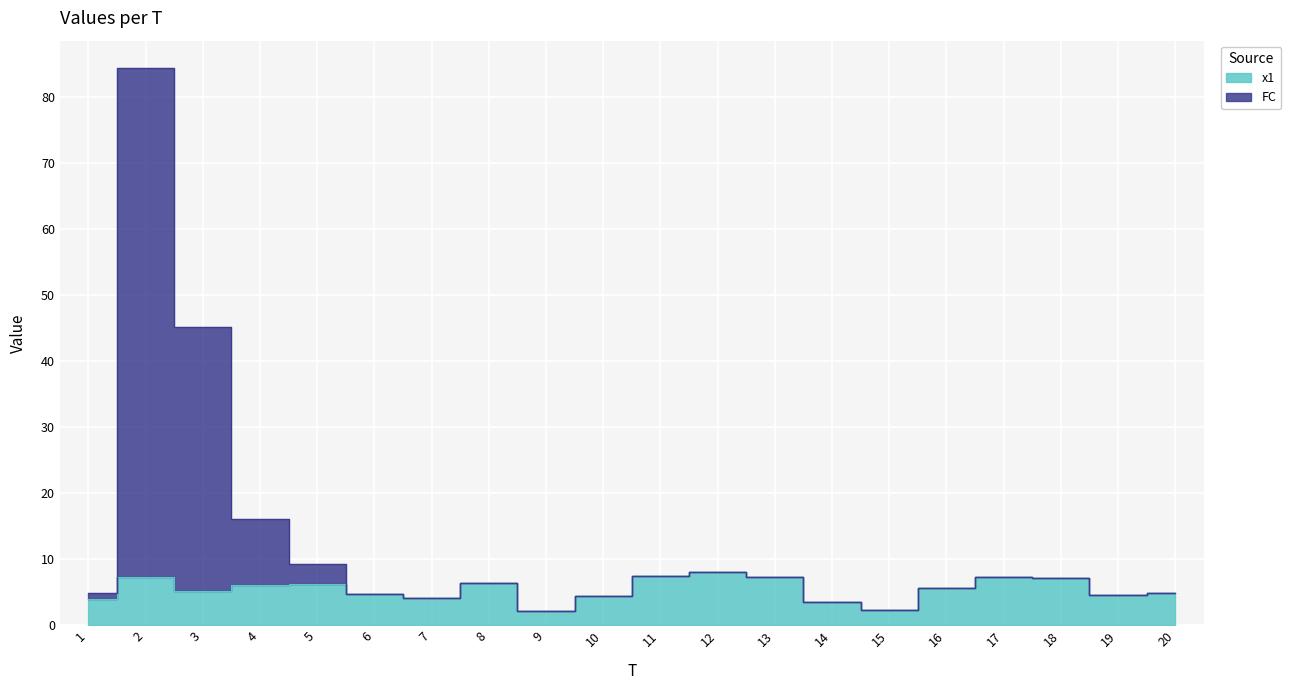

What is the highest value of the FC series?

84.3